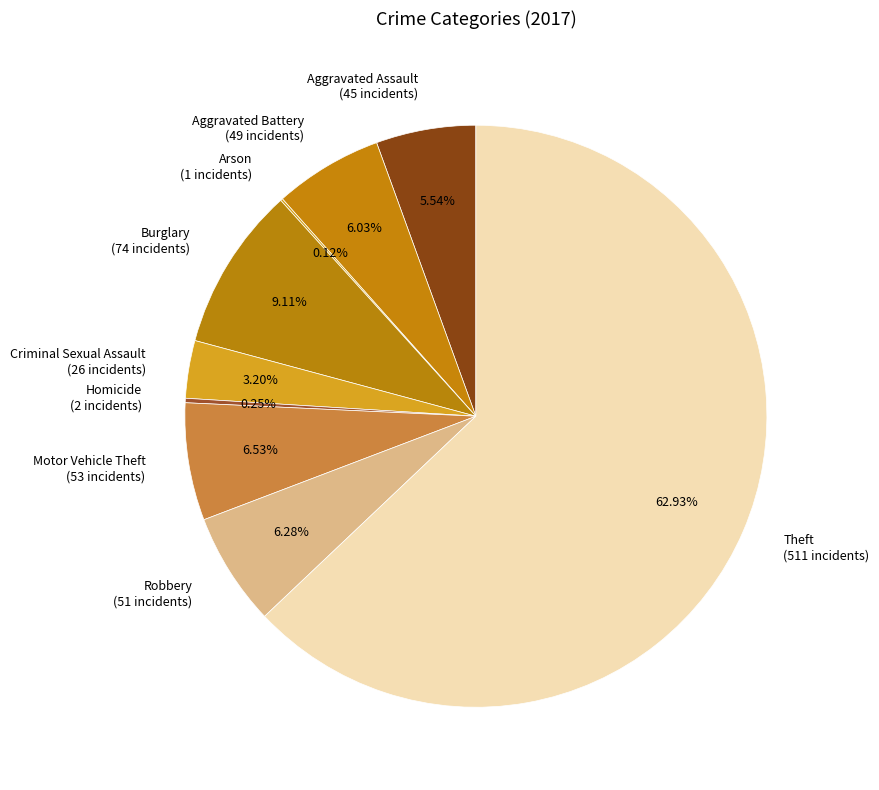

Do Motor Vehicle Theft and Aggravated Assault together represent more than half of the pie?

No